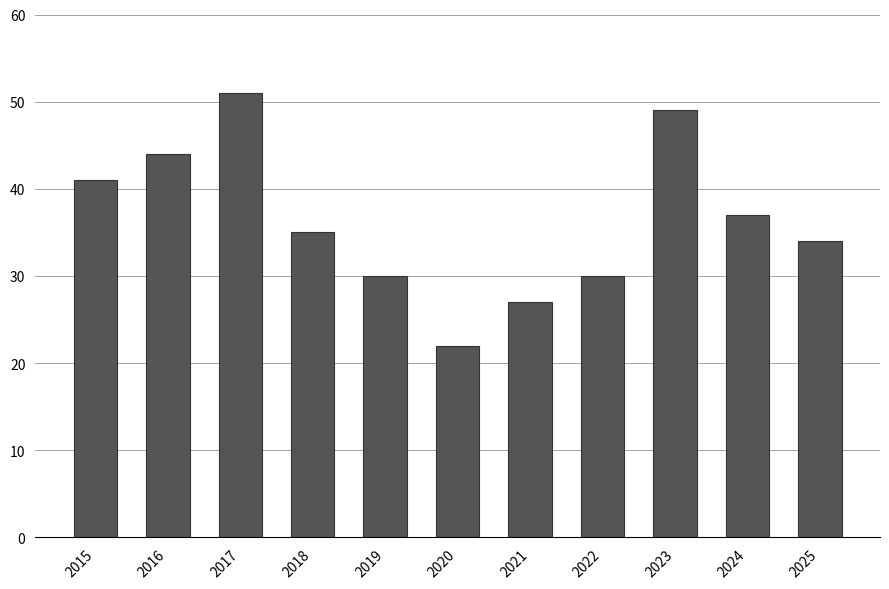

What is the sum of all values?

400